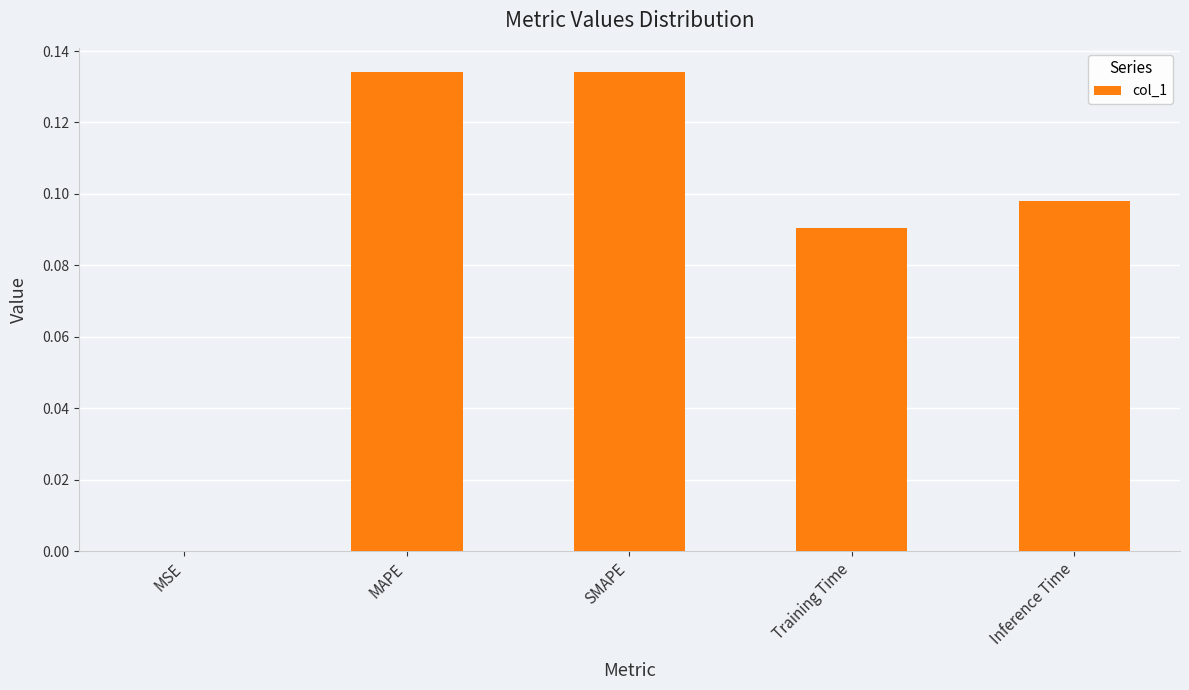

Which has a higher value, SMAPE or Training Time?

SMAPE